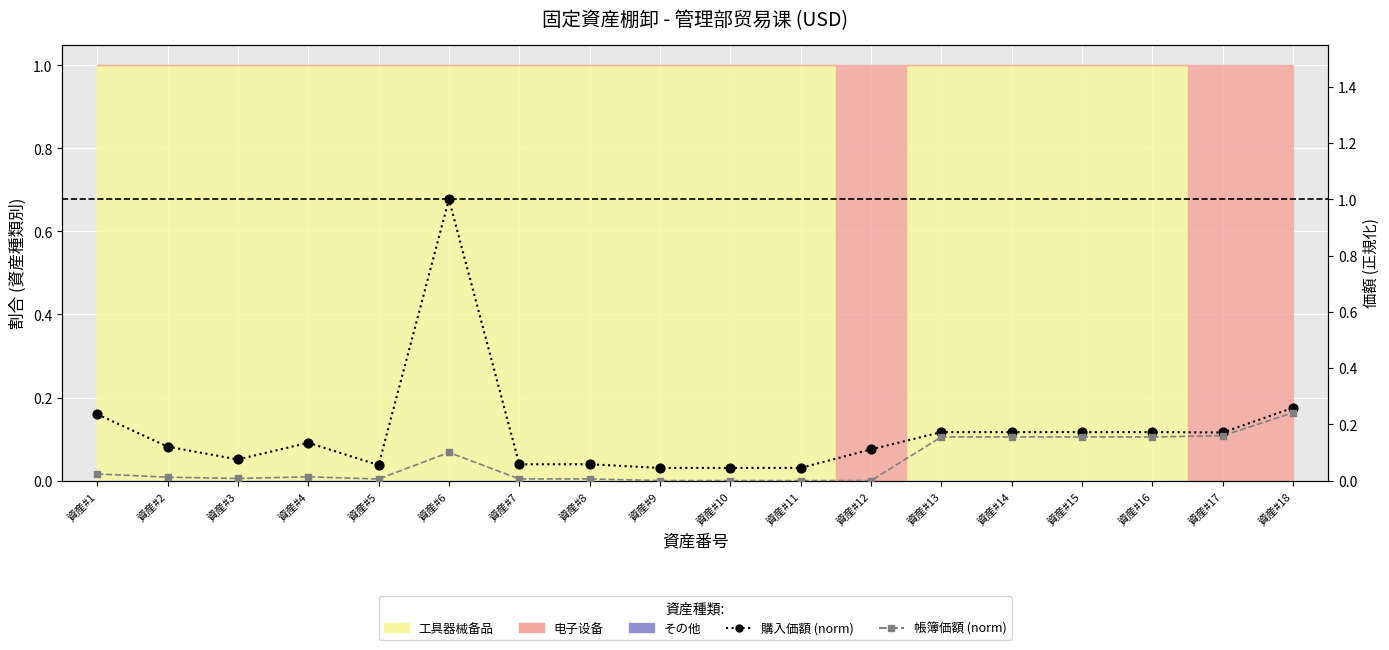

What is the total value across all series at 資産#4?

0.1